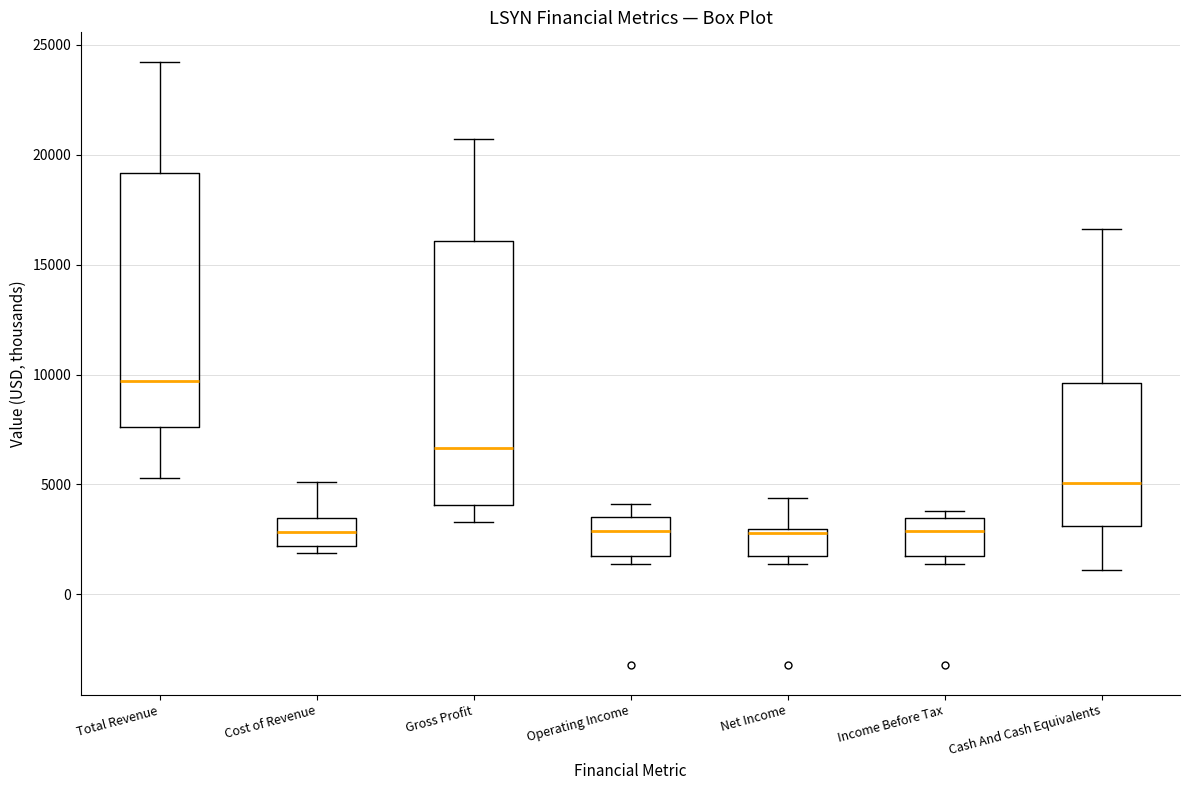

Reading left to right, read every box against the y-axis: the position of its median line, the range the box covers, and the ends of its whiskers. The values are not printed on the chart, so give them approximately, as read against the axis.

Total Revenue: median 9500, box 7500 to 19000, whiskers 5500 to 24000
Cost of Revenue: median 3000, box 2000 to 3500, whiskers 2000 (just below the box's lower edge) to 5000
Gross Profit: median 6500, box 4000 to 16000, whiskers 3500 to 20500
Operating Income: median 3000, box 2000 to 3500, whiskers 1500 to 4000
Net Income: median 3000, box 2000 to 3000, whiskers 1500 to 4500
Income Before Tax: median 3000, box 2000 to 3500, whiskers 1500 to 4000
Cash And Cash Equivalents: median 5000, box 3000 to 9500, whiskers 1000 to 16500